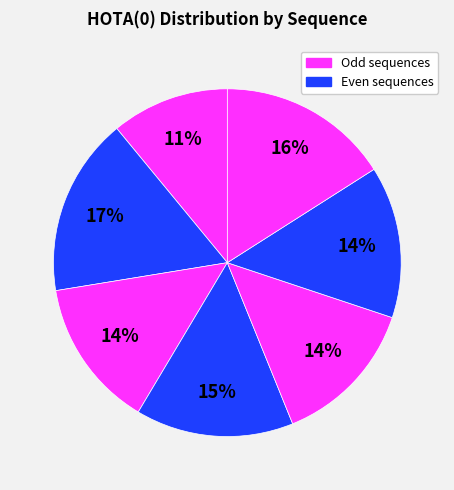

Is there a majority slice in this chart?

No